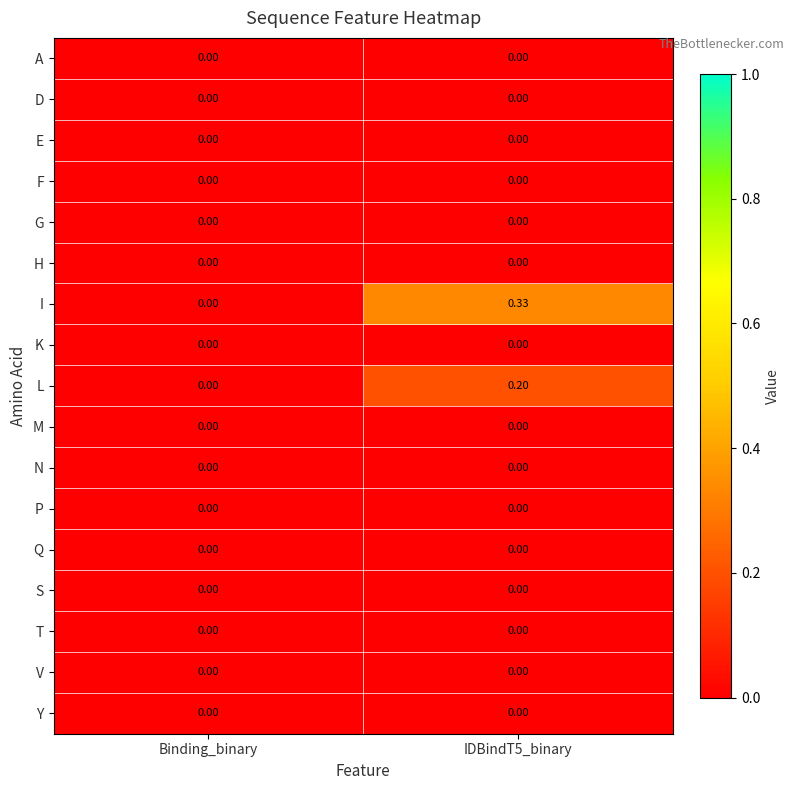

Which series has the largest total across all categories?

I